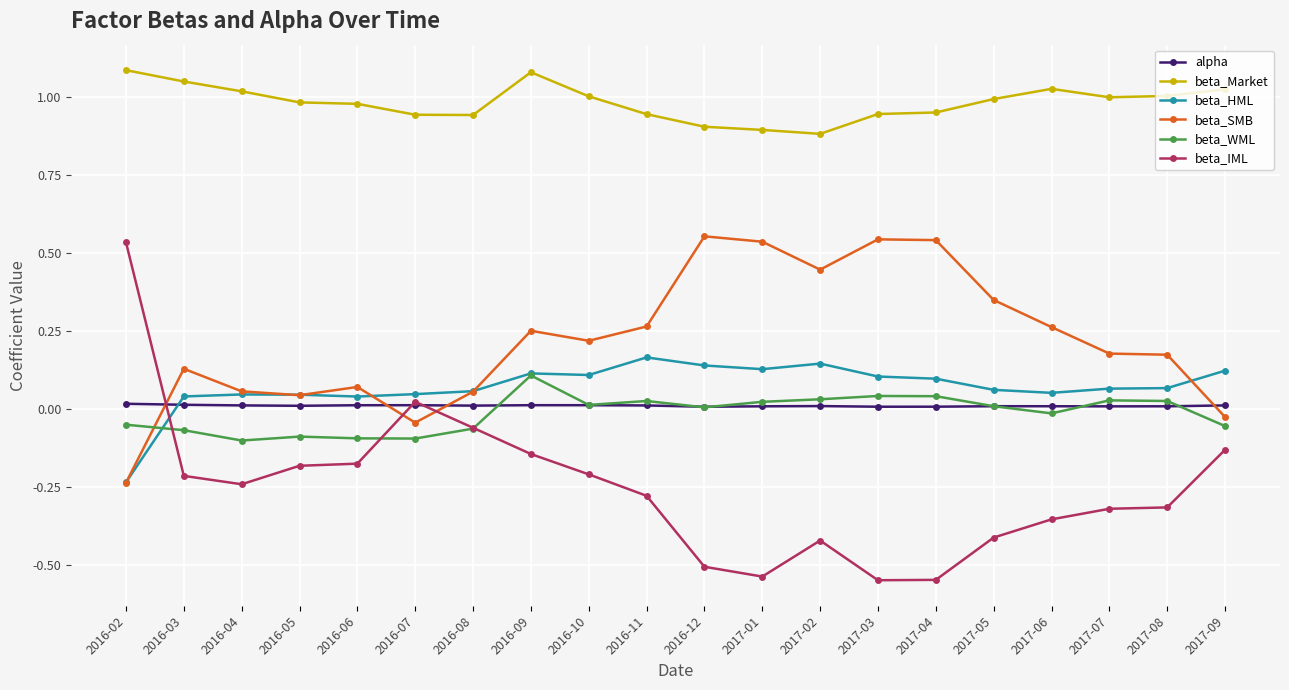

What position from the right is 2017-05?

5